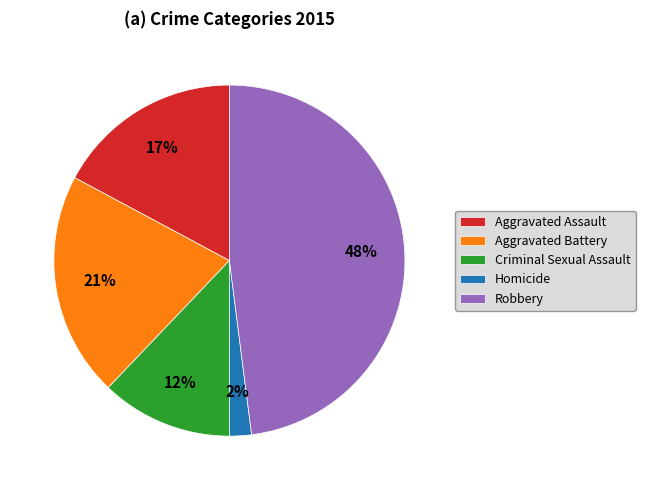

Combined, do Aggravated Assault and Aggravated Battery account for over 50%?

No